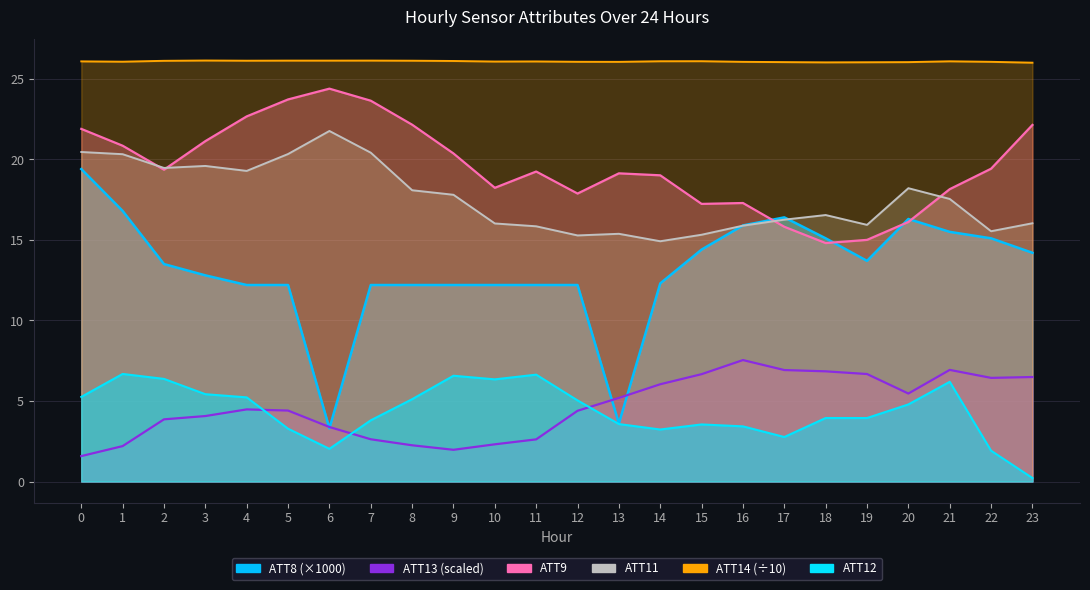

What is the value of the ATT11 point at the 1st from the left?

20.5